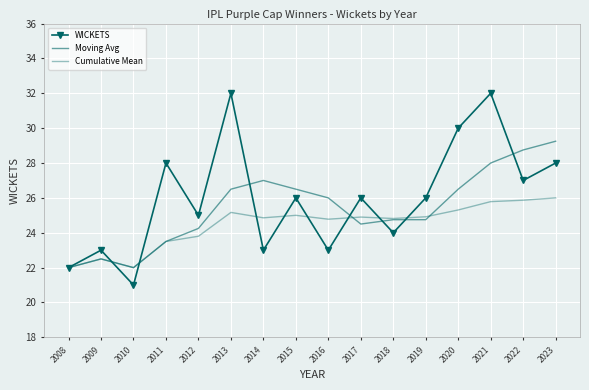

Rank the series at 2010 from lowest to highest value.

WICKETS, Moving Avg, Cumulative Mean